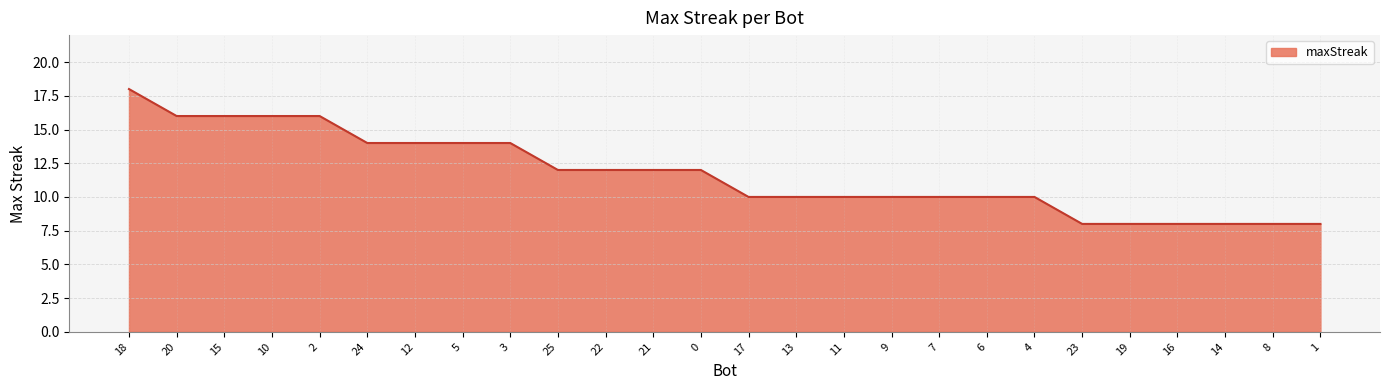

True or false: the data shows 11 at 2.

False